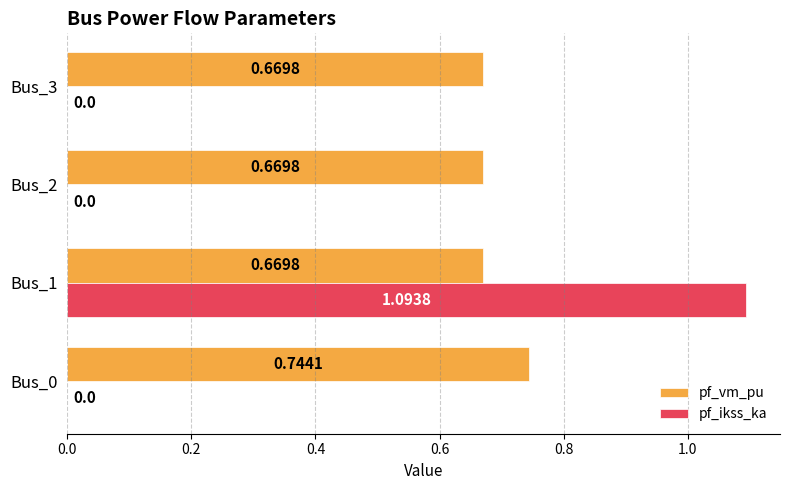

Is the value of pf_vm_pu at Bus_0 greater than the value of pf_ikss_ka at Bus_2?

Yes